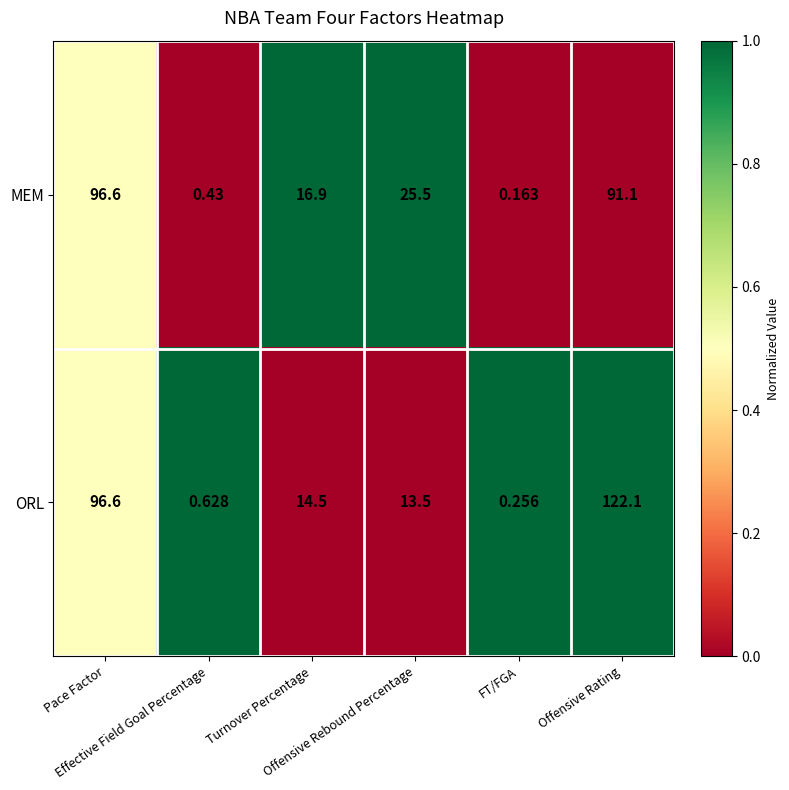

What is the maximum value shown in the chart?

122.1